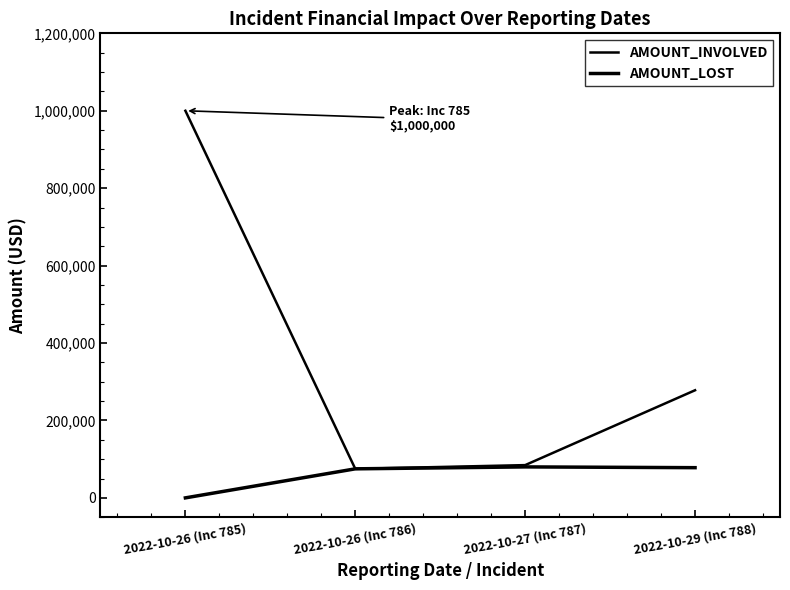

The AMOUNT_INVOLVED series shows 400428 at 2022-10-29 (Inc 788). True or false?

False